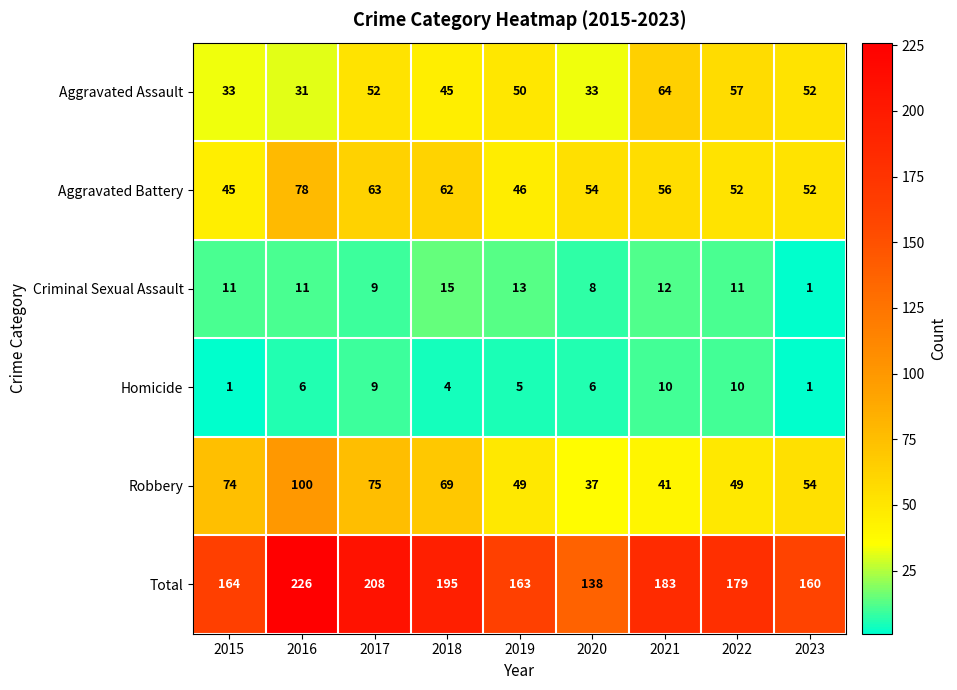

Read the Aggravated Battery value at 2022.

52